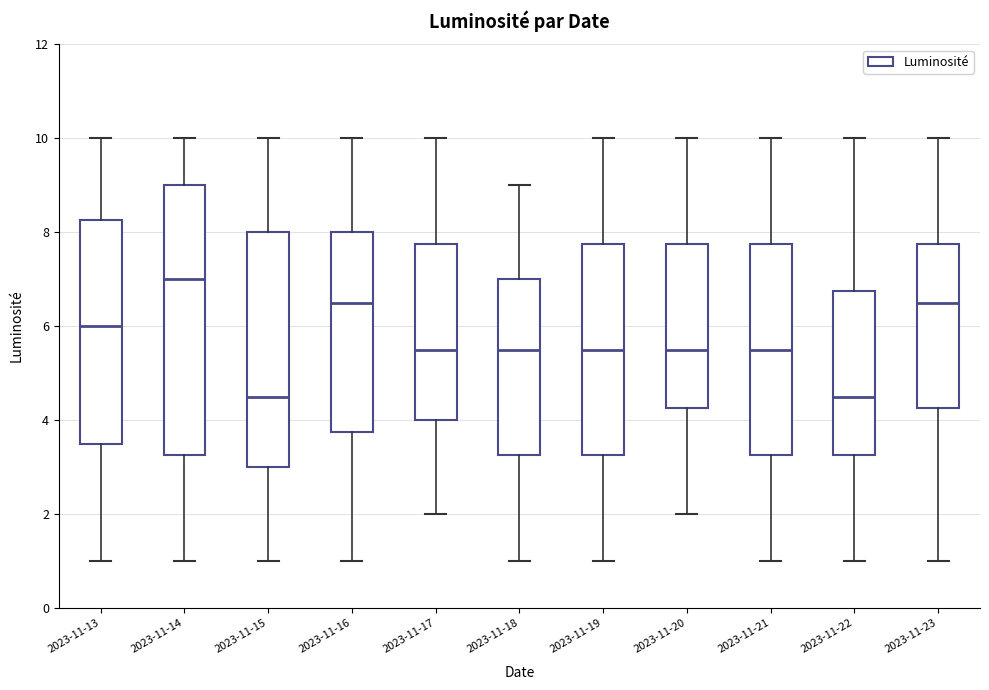

Where is the upper edge of the box for 2023-11-16 on the y-axis? The values are not printed on the chart, so give them approximately, as read against the axis.

8.0